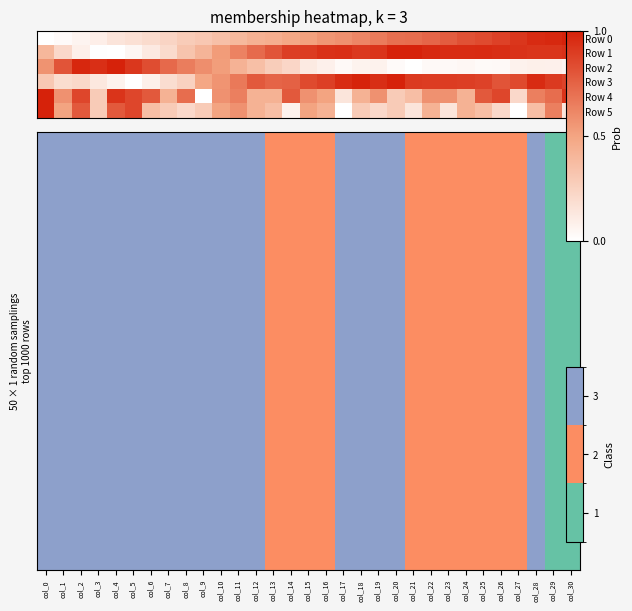

How many data points does each series have?

31